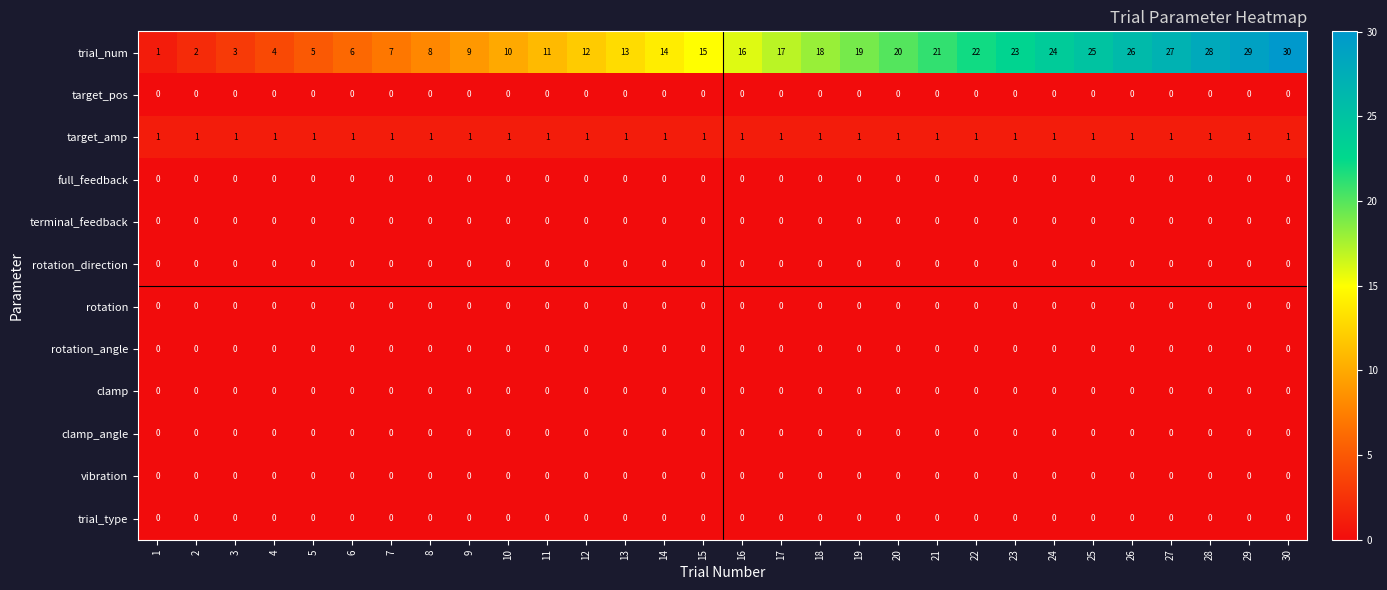

Is it true that rotation_angle equals 0 at 16?

True